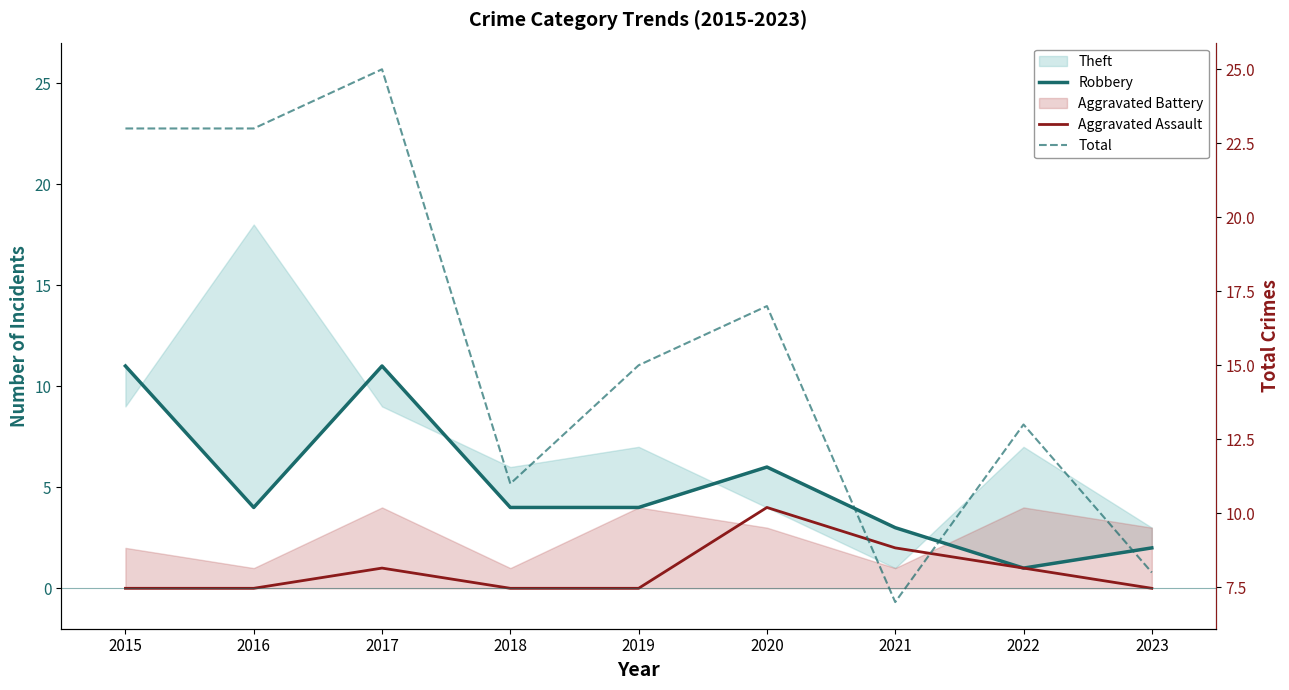

What is the difference between the highest and lowest values at 2017?

24